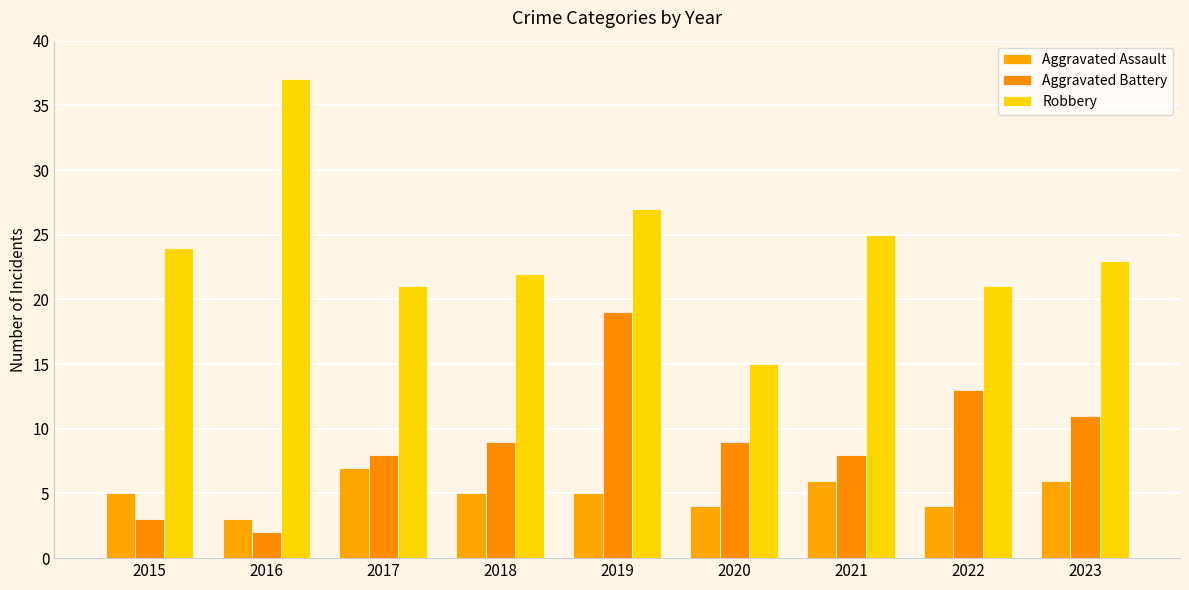

Which series changed the most between 2017 and 2023?

Aggravated Battery